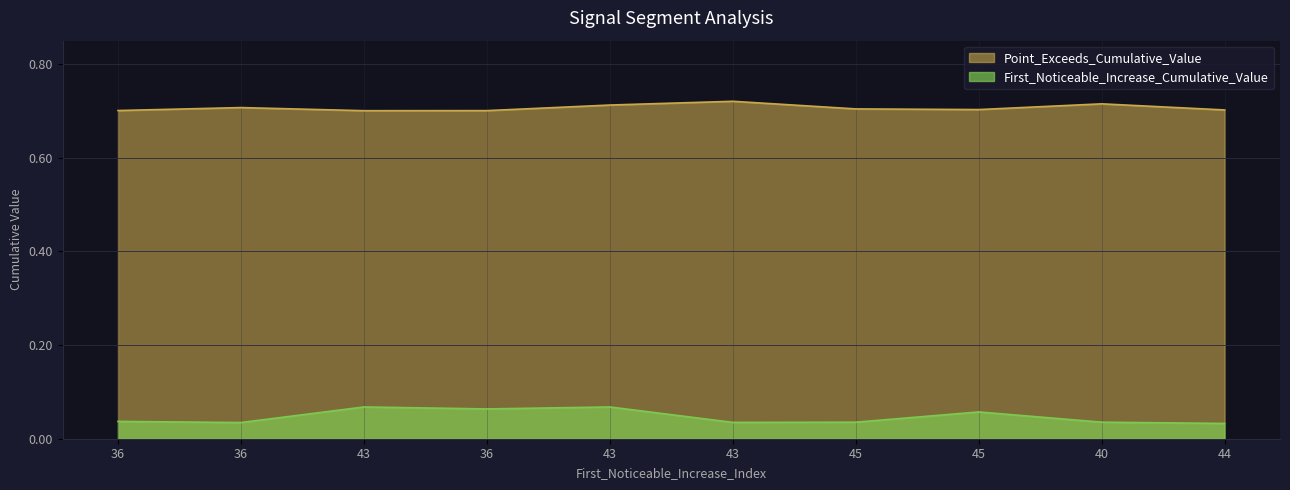

True or false: Point_Exceeds_Cumulative_Value has a value of 1.0 at 36.

False